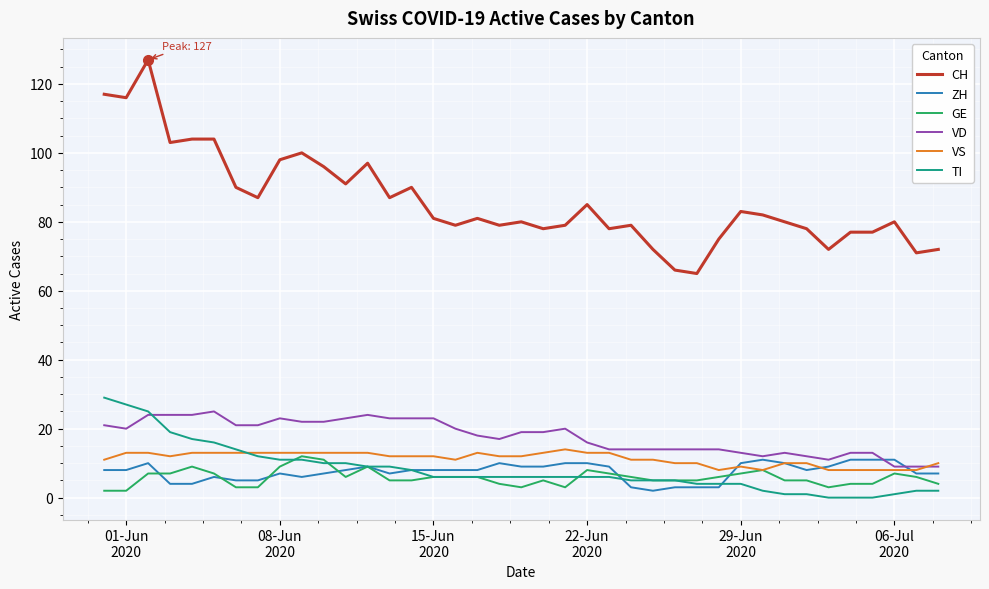

How many categories are shown in the chart?

39